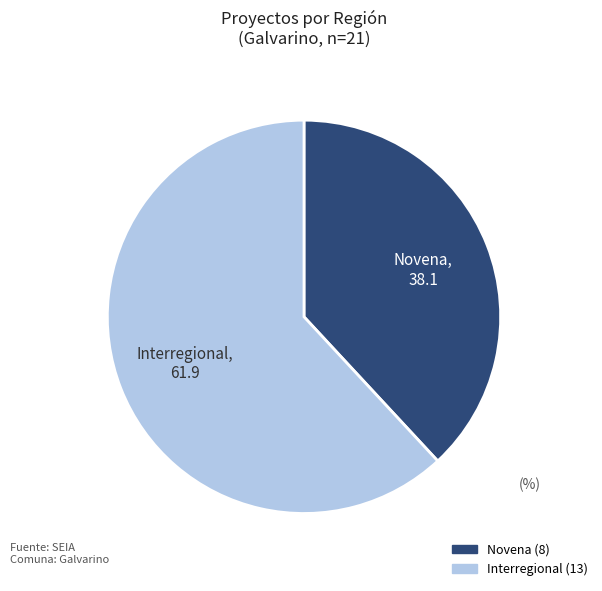

Which slice is the smallest?

Novena